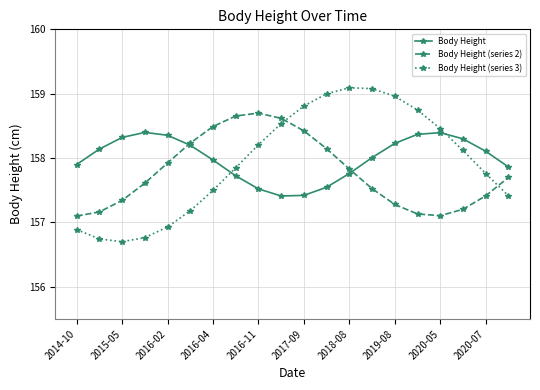

At how many categories does at least one series exceed 158?

18